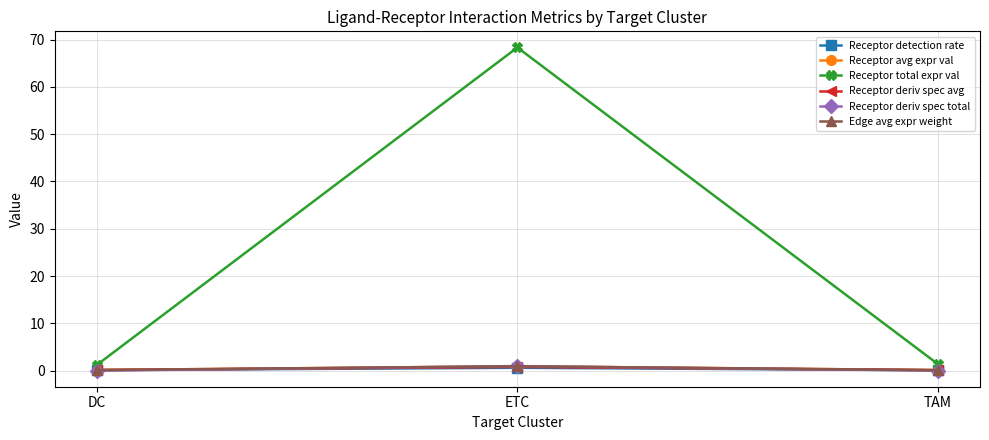

How many lines are shown in the chart?

6